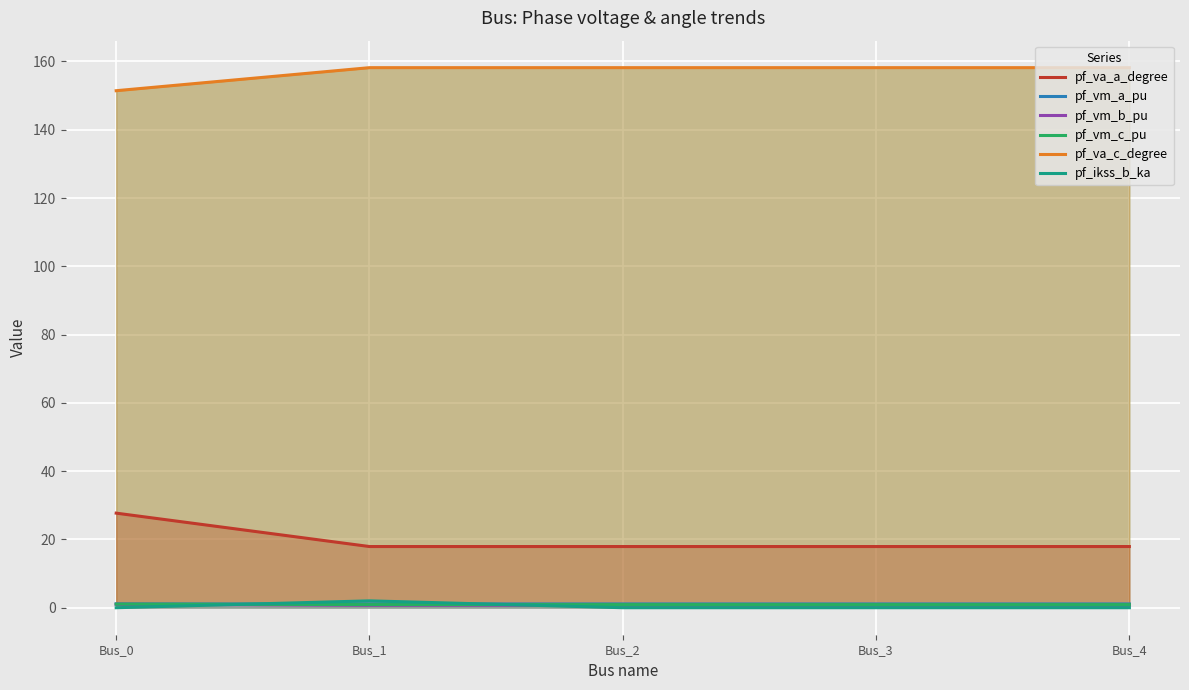

Which series changed the most between Bus_1 and Bus_3?

pf_ikss_b_ka